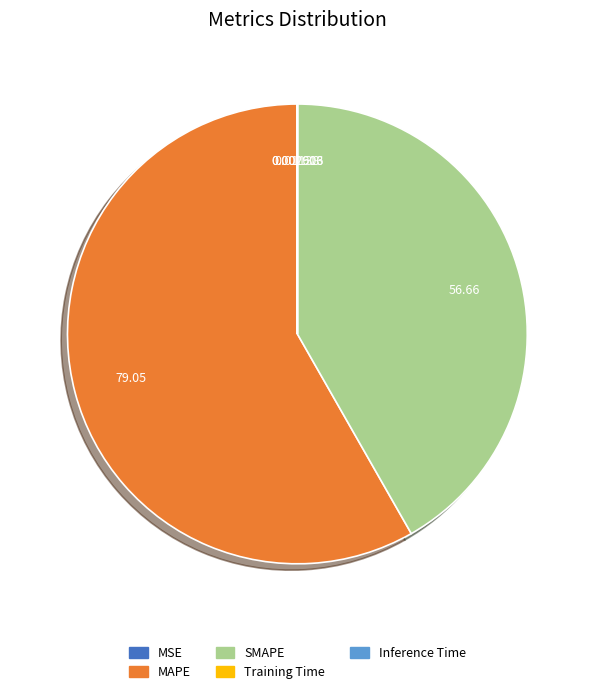

What is the largest slice in the pie chart?

MAPE